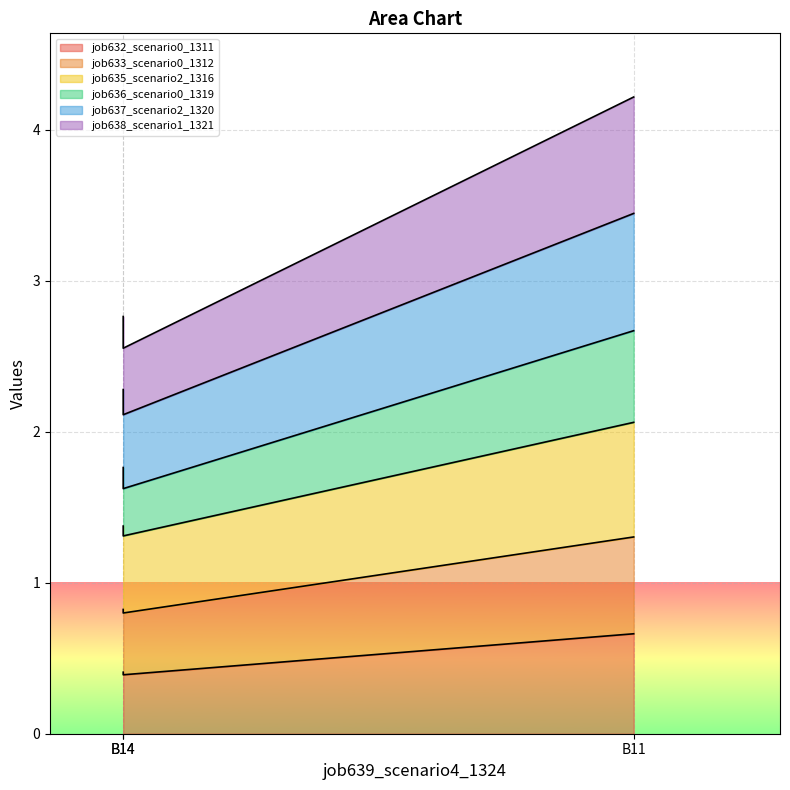

Does the chart display data point markers on the line(s)?

No